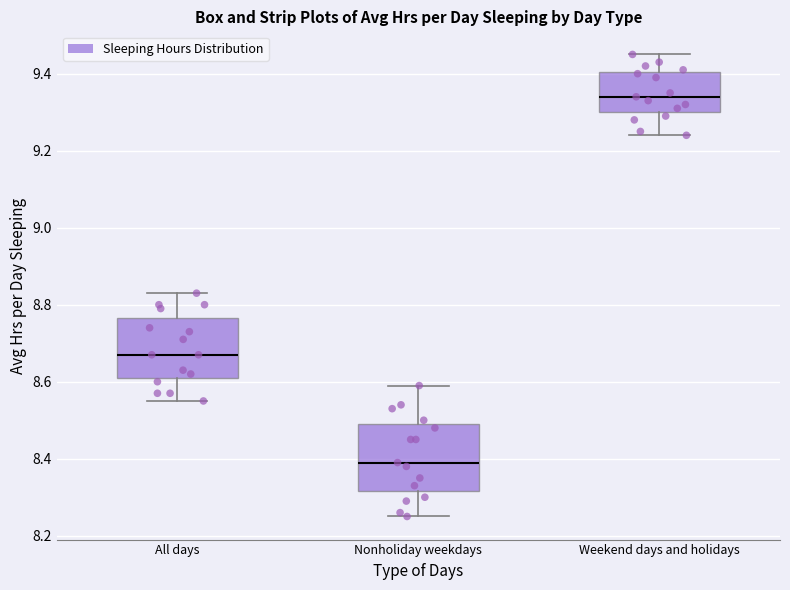

Where is the upper edge of the box for All days on the y-axis? The values are not printed on the chart, so give them approximately, as read against the axis.

8.76